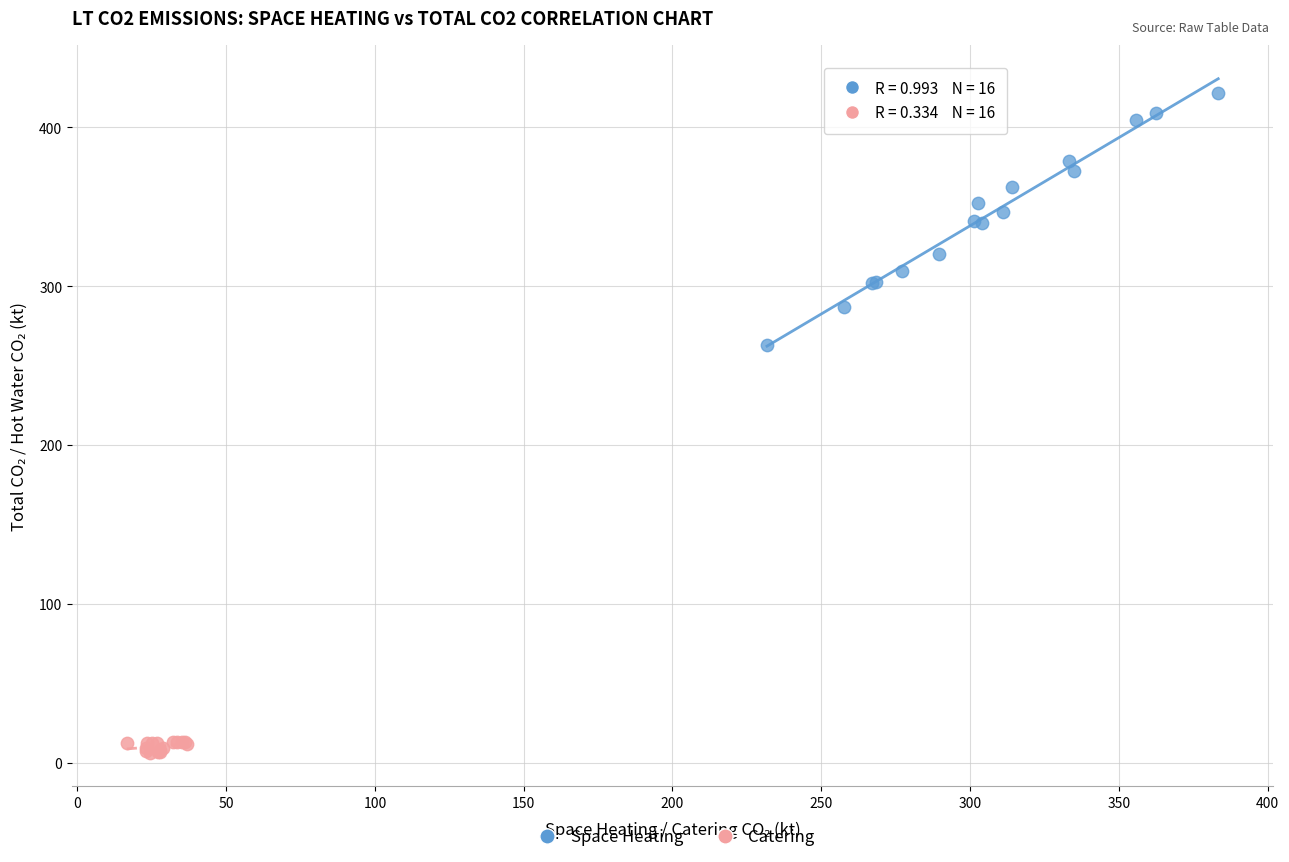

Which series has the widest spread of Y values?

Space Heating